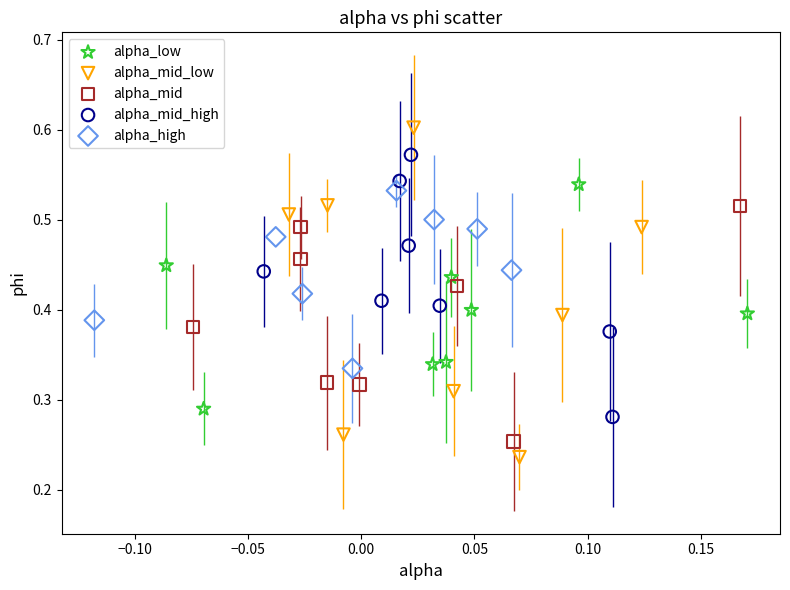

Which series contains the highest Y value?

alpha_mid_low